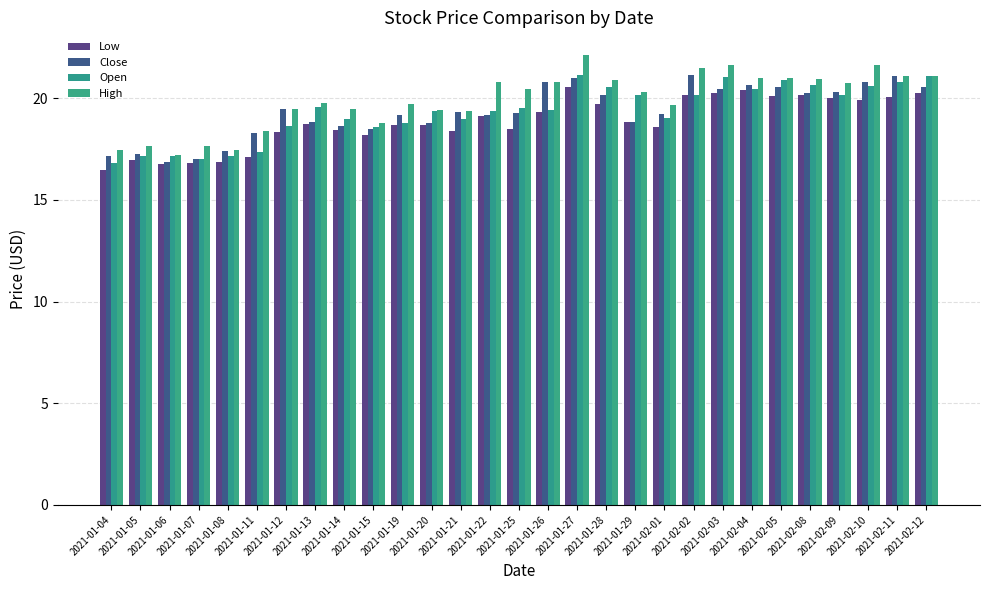

The Open series shows 25.7 at 2021-01-05. True or false?

False